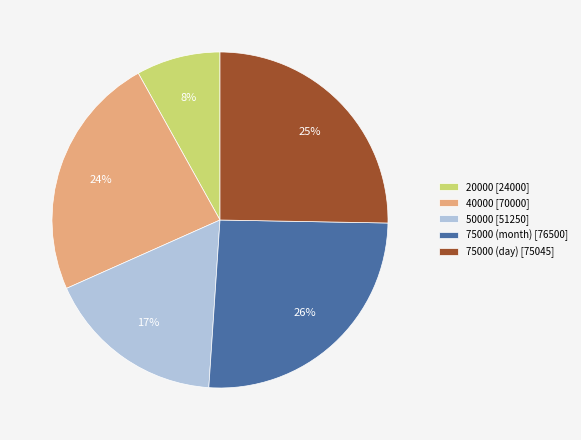

Do 50000 [51250] and 20000 [24000] together represent more than half of the pie?

No